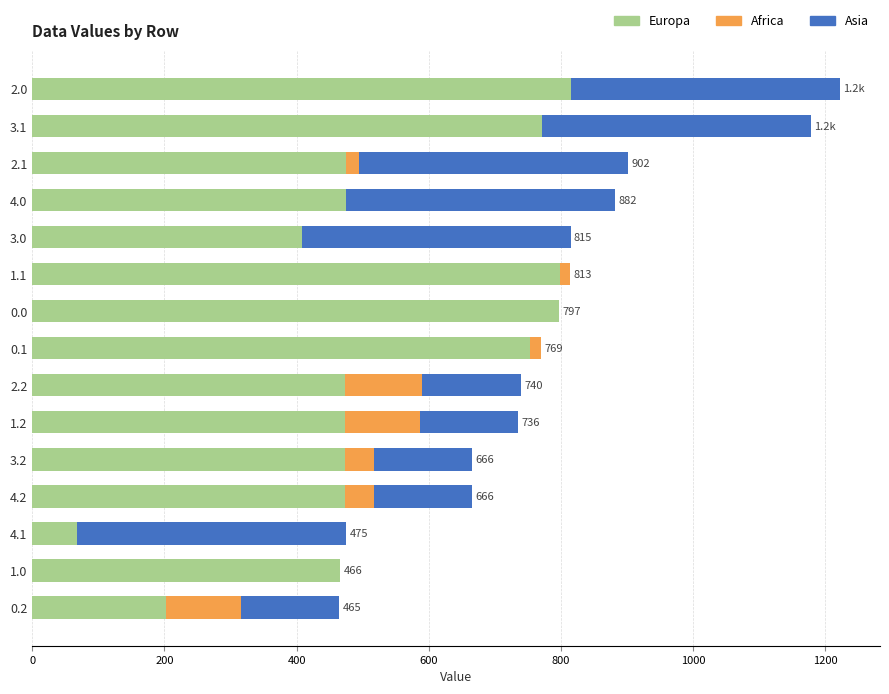

The value of Europa at 0.2 is 263.8. True or false?

False